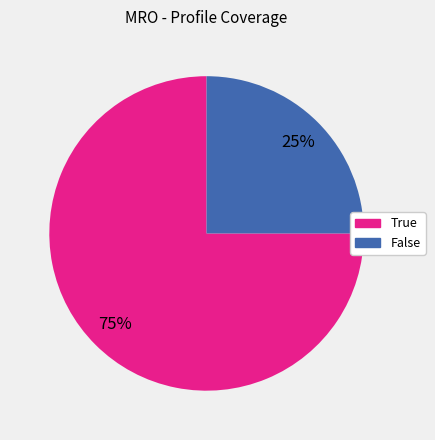

What percentage is the True slice, to the nearest percent?

75%